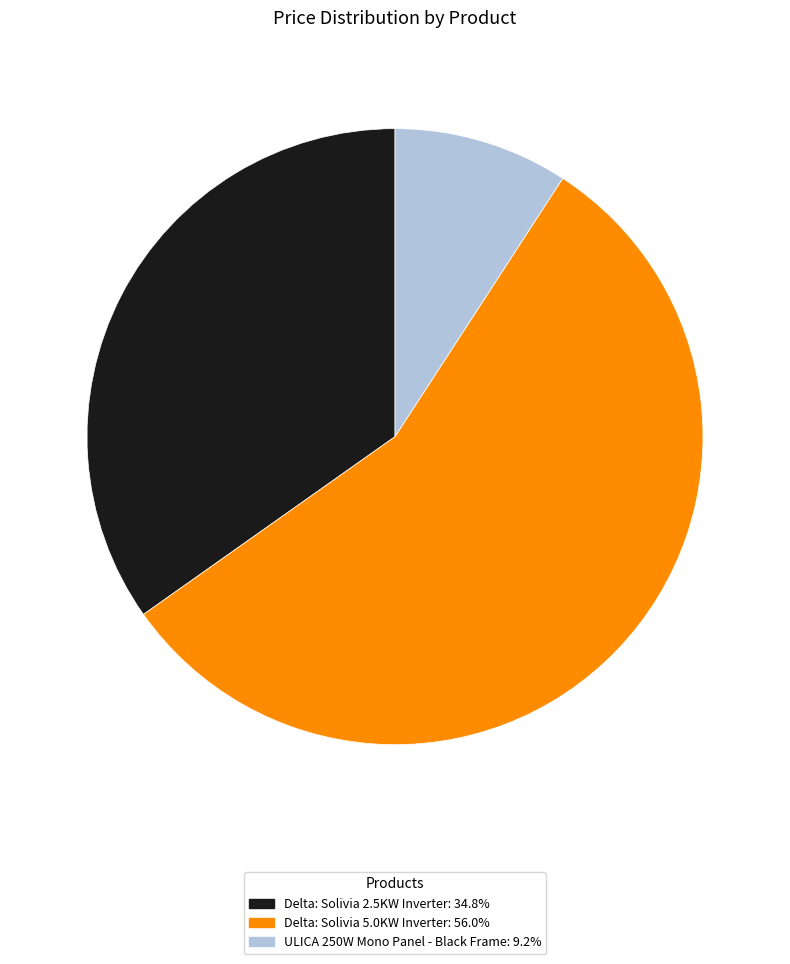

True or false: Delta: Solivia 5.0KW Inverter accounts for 56% of the total.

True